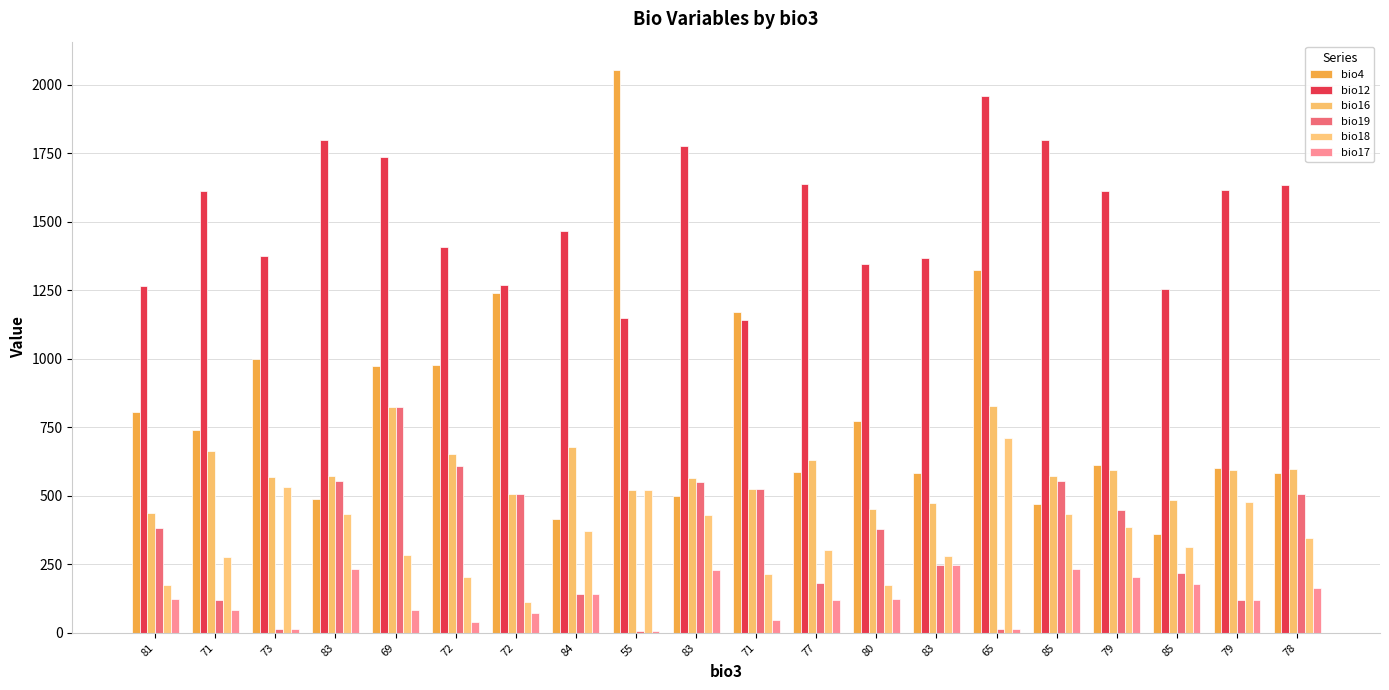

Rank the categories by bio18 value from highest to lowest.

65, 73, 55, 79, 83, 85, 83, 79, 84, 78, 85, 77, 69, 83, 71, 71, 72, 81, 80, 72